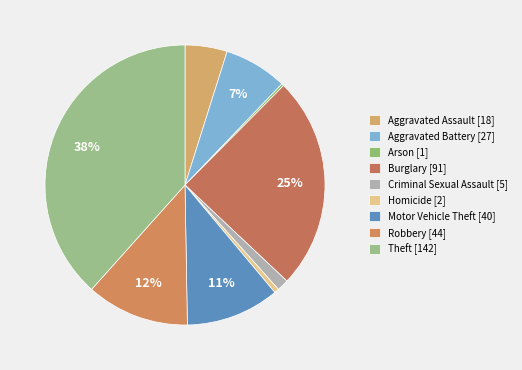

Which has a higher value, Robbery or Criminal Sexual Assault?

Robbery